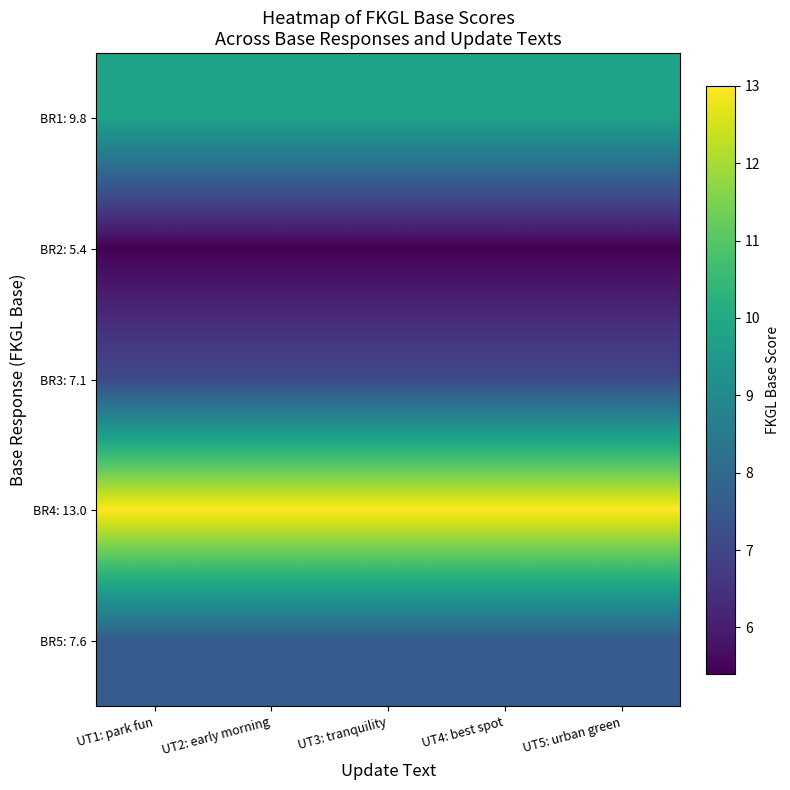

Which series has the widest spread of values?

BR1: 9.8